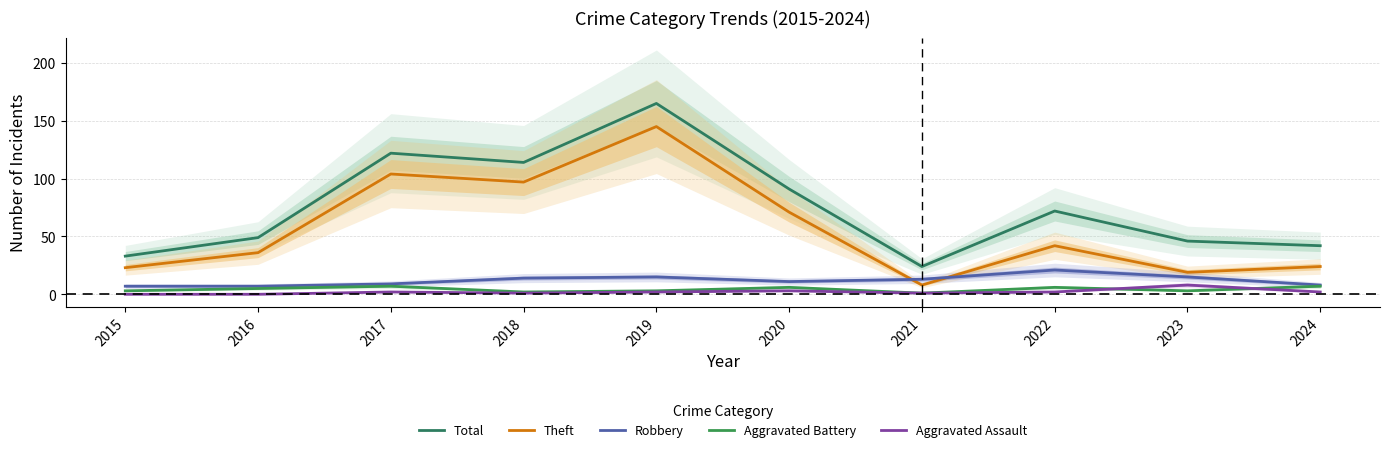

Is the value of Total at 2016 greater than the value of Aggravated Assault at 2018?

Yes